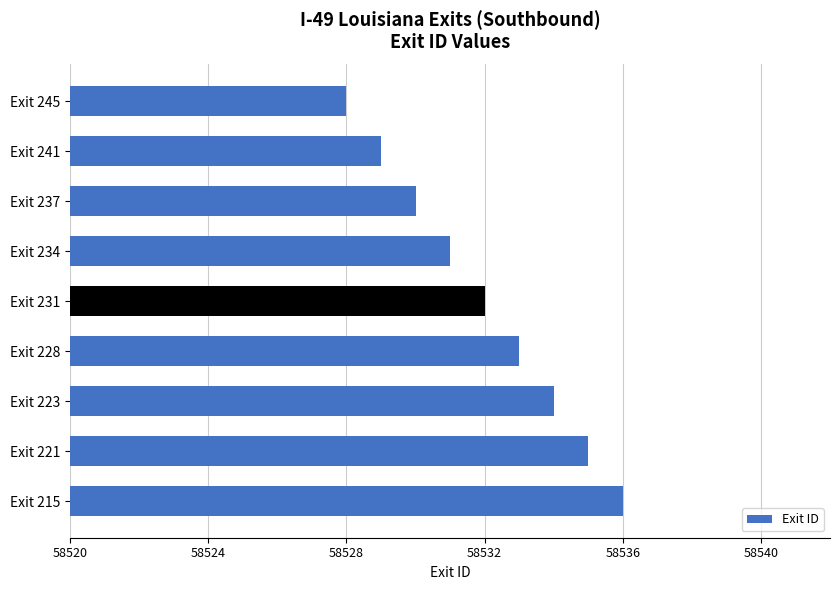

What is the average value?

58532